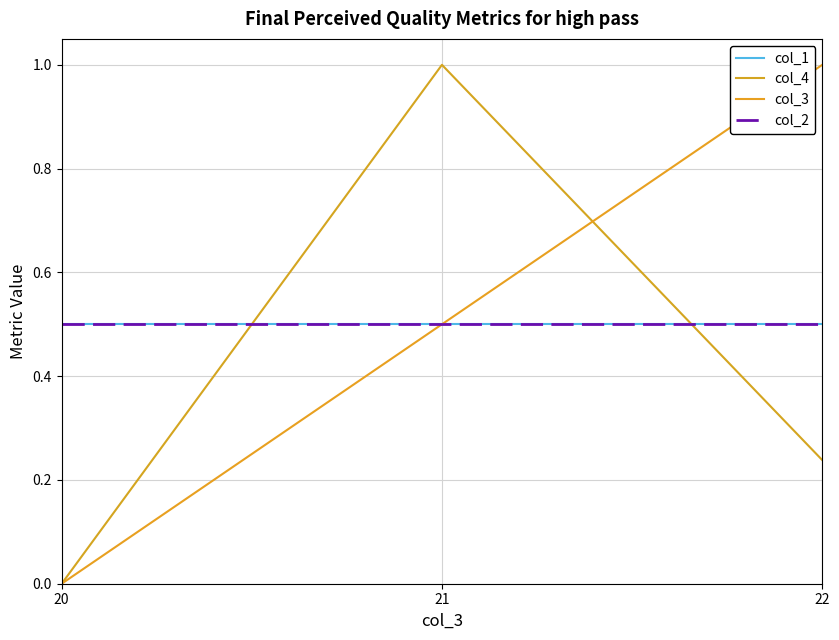

Does the chart have visible grid lines?

Yes